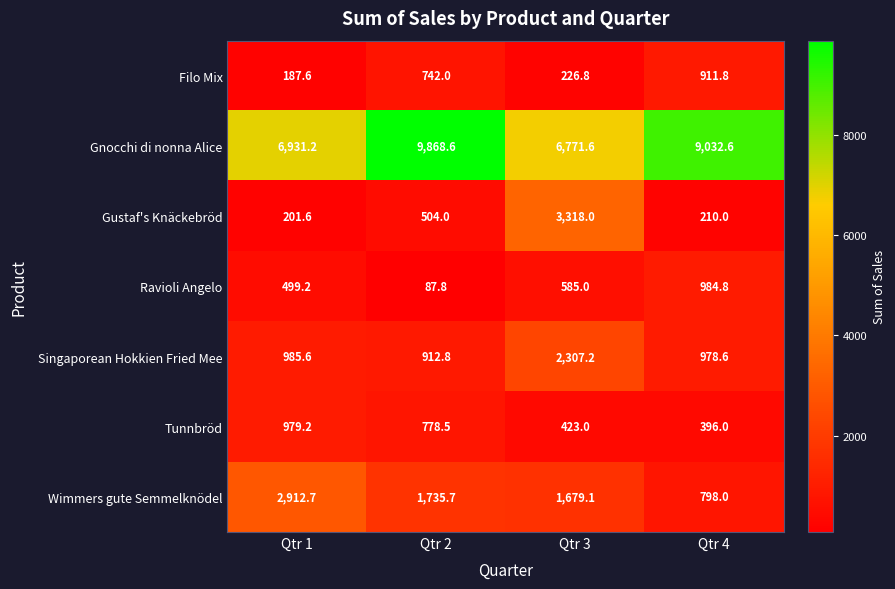

Which label corresponds to the largest value in the chart?

Qtr 2